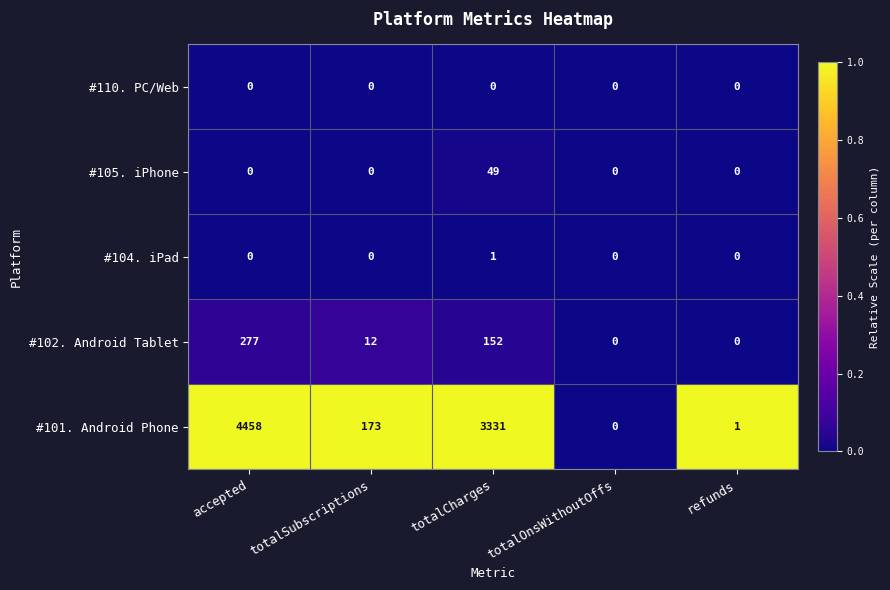

Reading left to right, extract all data points from this chart.

#110. PC/Web: accepted=0	totalSubscriptions=0	totalCharges=0	totalOnsWithoutOffs=0	refunds=0
#105. iPhone: accepted=0	totalSubscriptions=0	totalCharges=49	totalOnsWithoutOffs=0	refunds=0
#104. iPad: accepted=0	totalSubscriptions=0	totalCharges=1	totalOnsWithoutOffs=0	refunds=0
#102. Android Tablet: accepted=277	totalSubscriptions=12	totalCharges=152	totalOnsWithoutOffs=0	refunds=0
#101. Android Phone: accepted=4458	totalSubscriptions=173	totalCharges=3331	totalOnsWithoutOffs=0	refunds=1